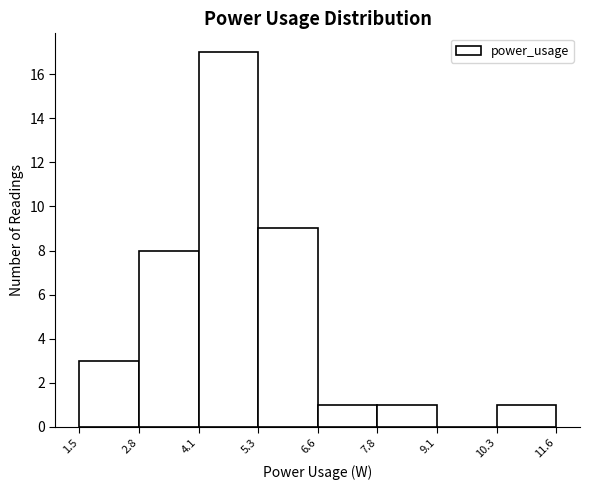

Reading left to right, list every bar in this chart as the range it spans on the x-axis followed by its height. The values are not printed on the chart, so give them approximately, as read against the axis.

1.5 to 2.8: 3
2.8 to 4.1: 8
4.1 to 5.3: 17
5.3 to 6.6: 9
6.6 to 7.8: 1
7.8 to 9.1: 1
9.1 to 10.3: 0
10.3 to 11.6: 1